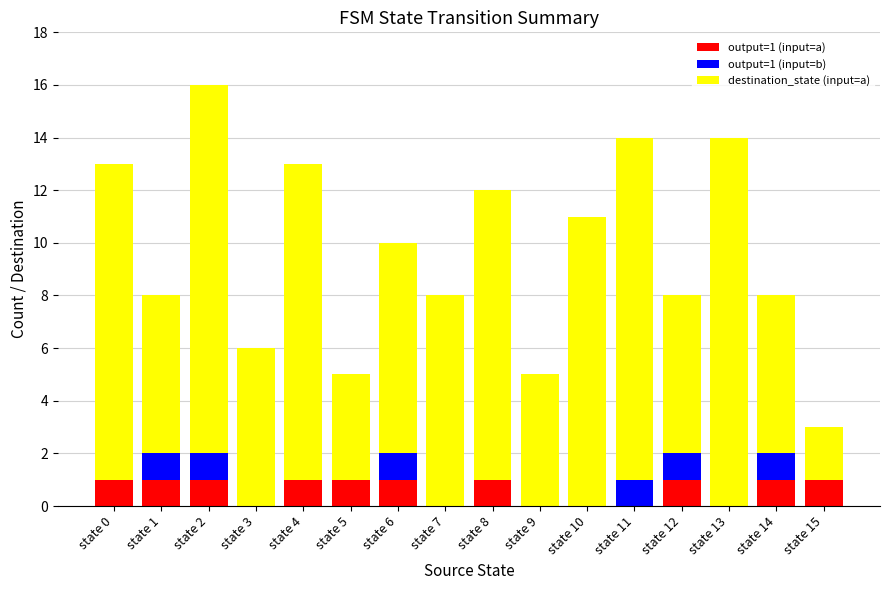

The output=1 (input=a) series shows 1 at state 5. True or false?

True